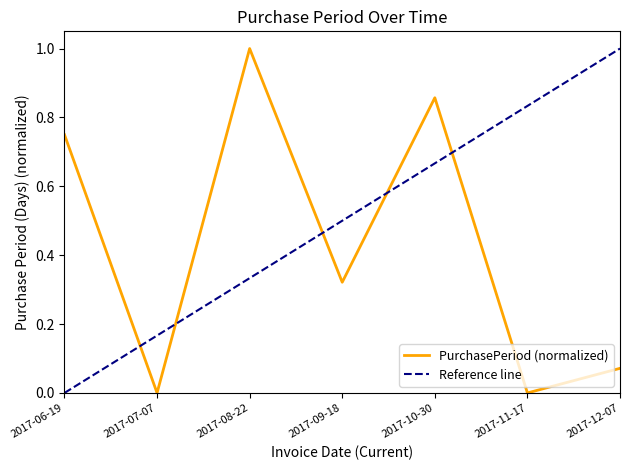

Is it true that the value at 2017-07-07 is 0.5?

False